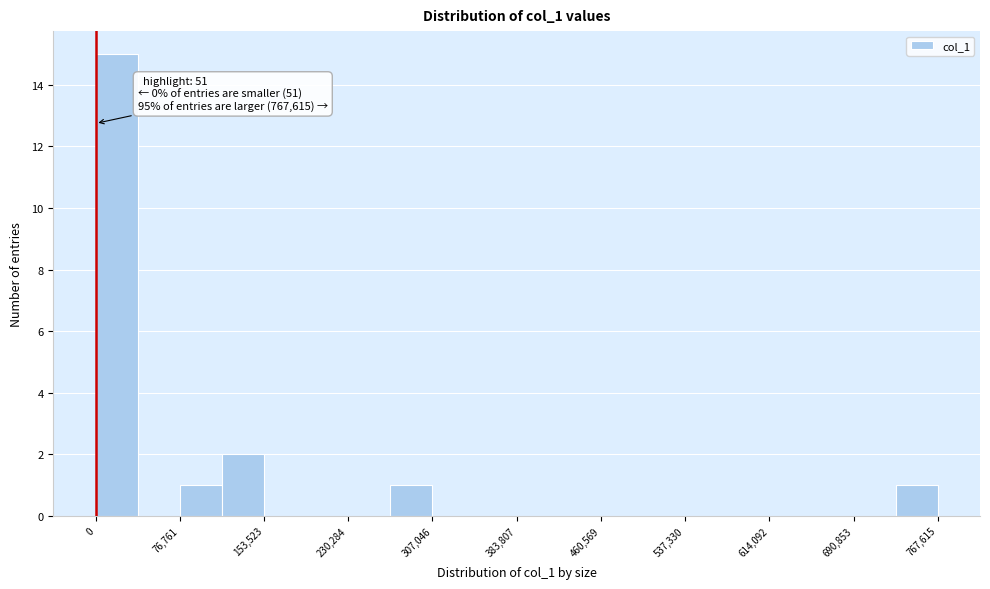

Read against the x-axis, roughly where is the centre of the tallest bar?

20000